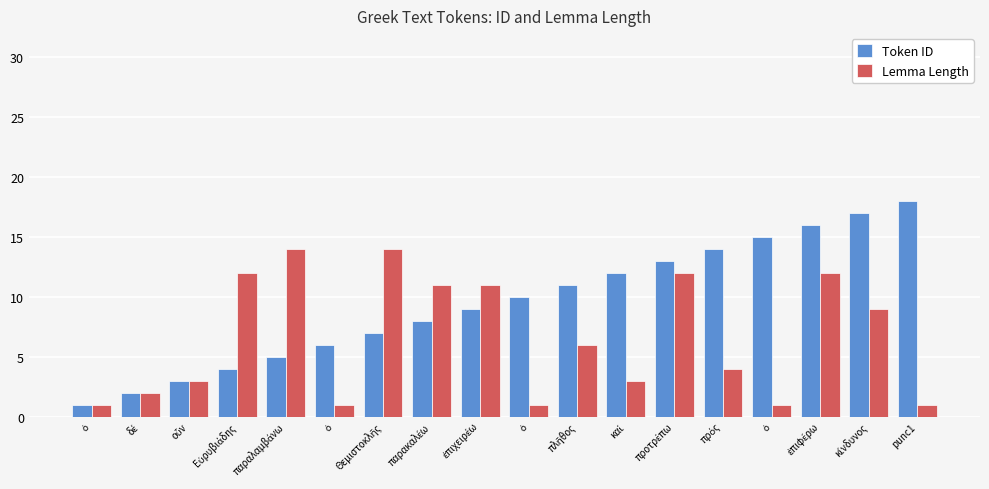

How many categories are shown in the chart?

18